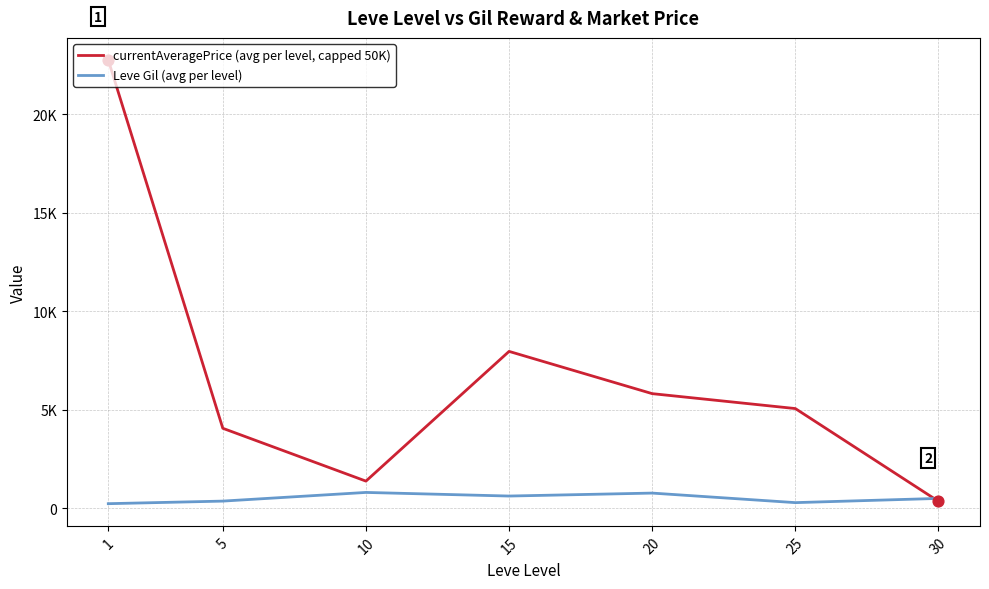

Is the value of currentAveragePrice (avg per level, capped 50K) at 15 greater than the value of Leve Gil (avg per level) at 15?

Yes